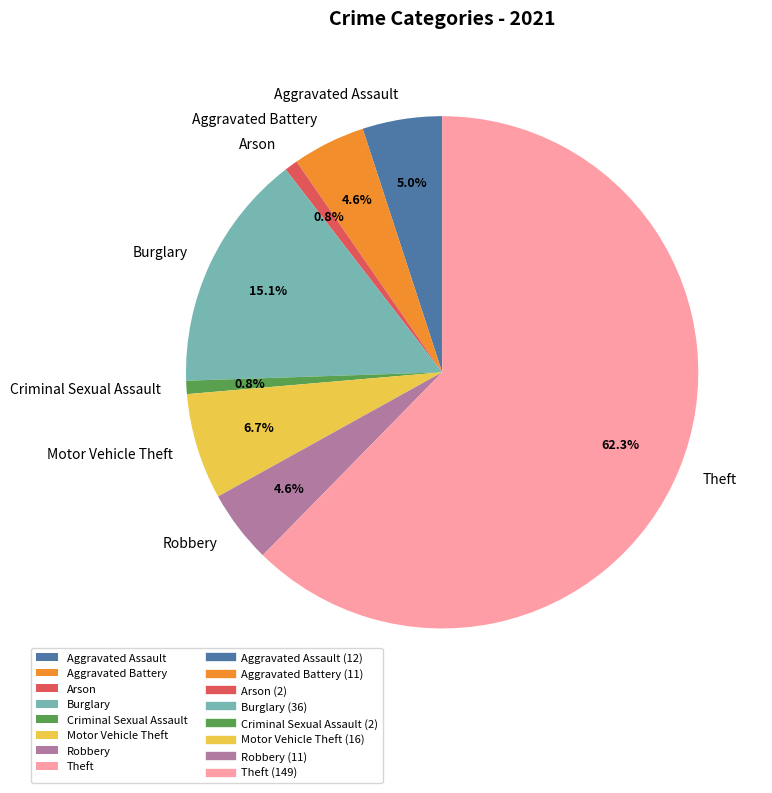

To the nearest percent, what is the average slice percentage?

12%